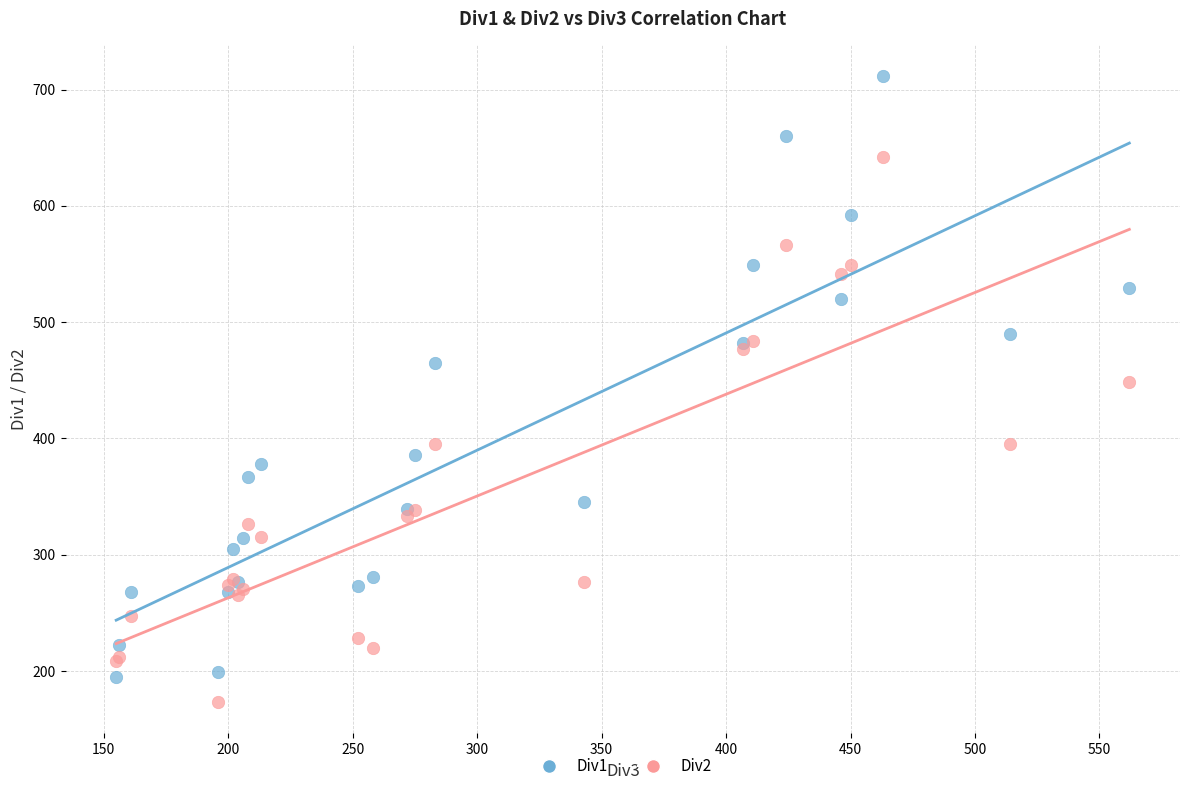

Which series contains the highest Y value?

Div1